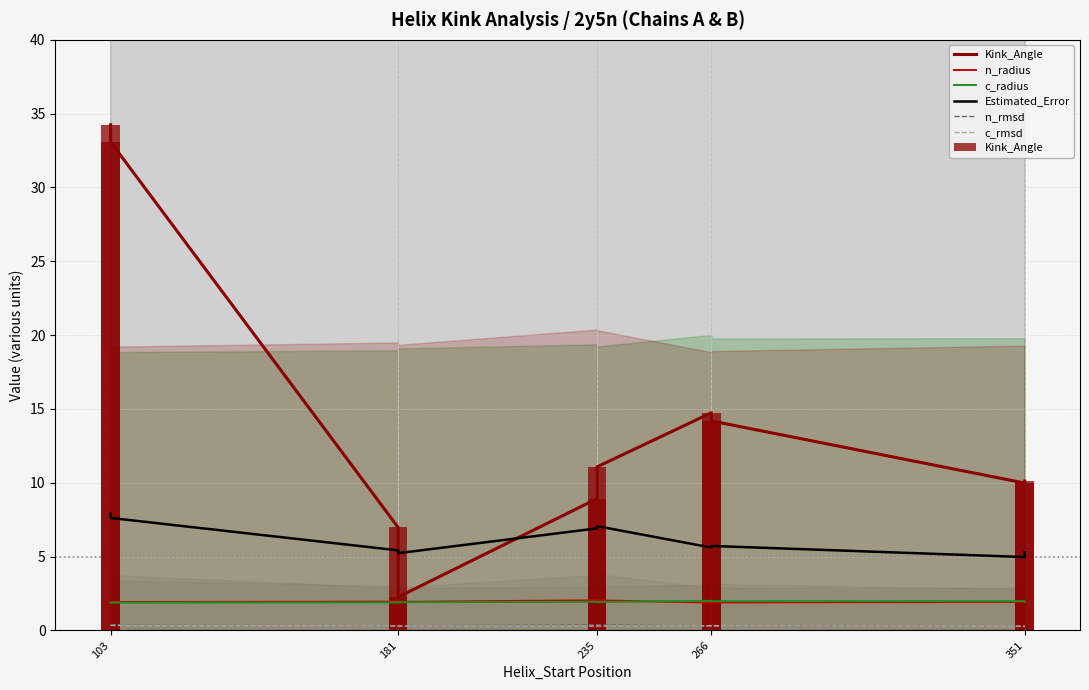

Does the chart contain any negative values?

No